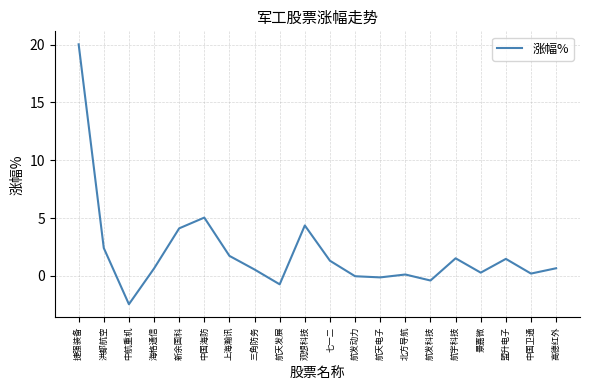

At which label is the value closest to 8?

中国海防